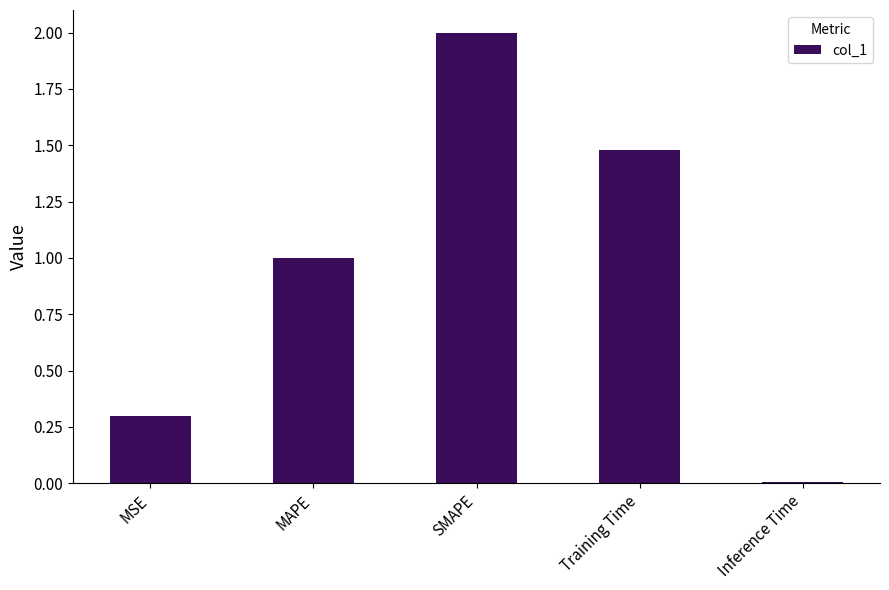

What is the label of the 2nd bar from the right?

Training Time